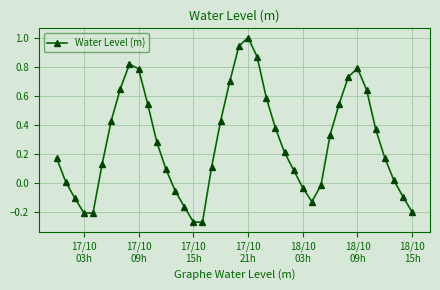

Count the number of data series in this chart.

1